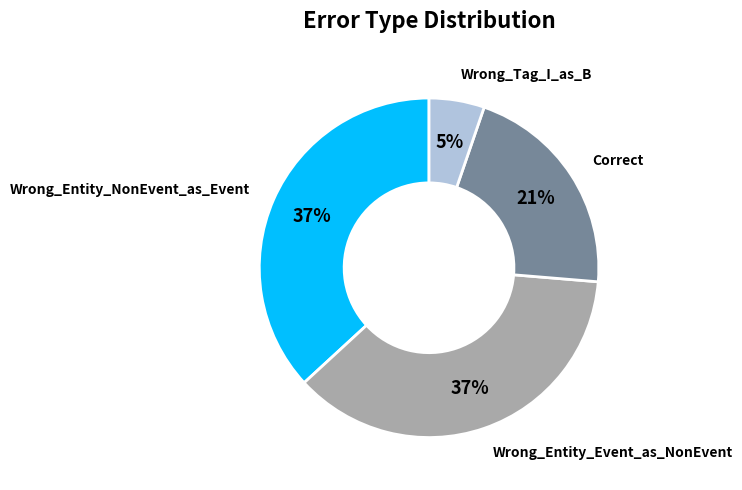

To the nearest percent, what is the difference between the largest and smallest slice percentages?

32%